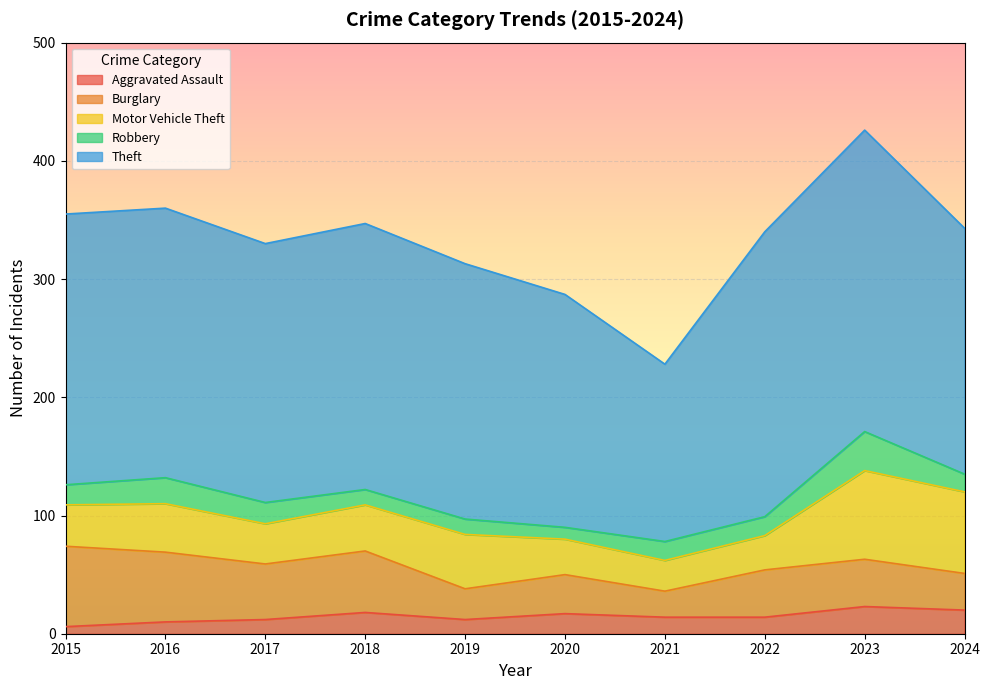

The Theft series shows 219 at 2017. True or false?

True